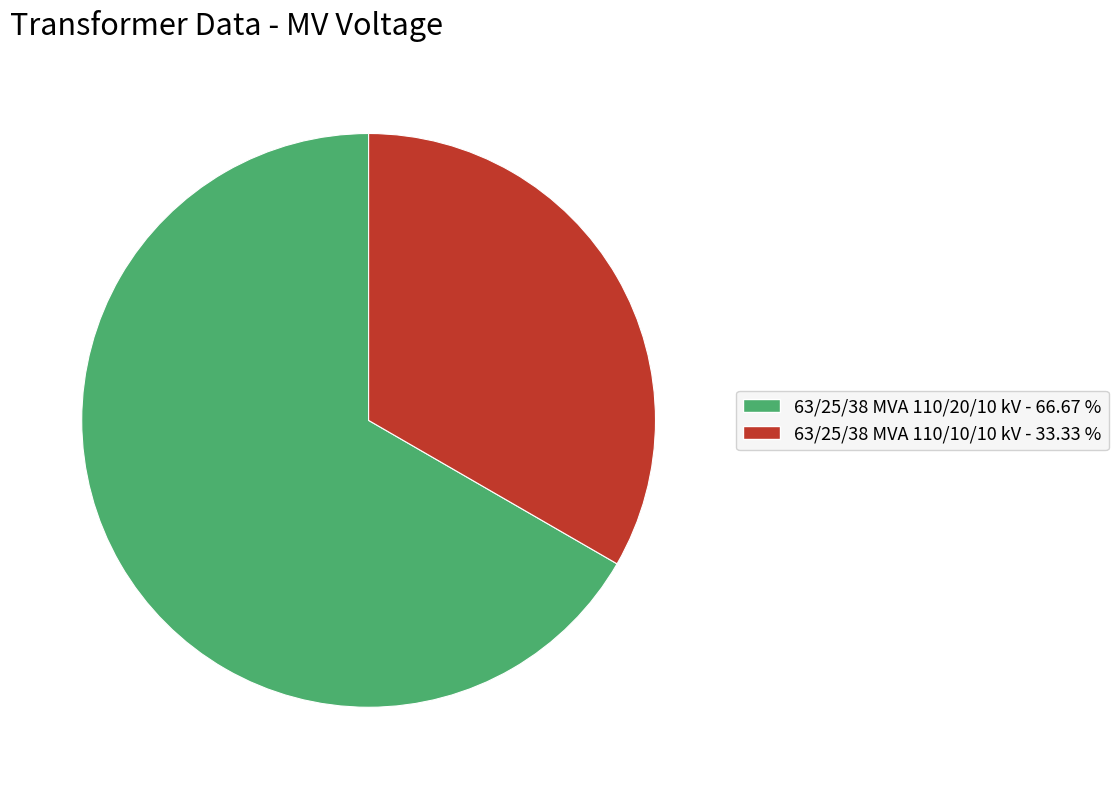

Does 63/25/38 MVA 110/10/10 kV account for over 50% of the chart?

No